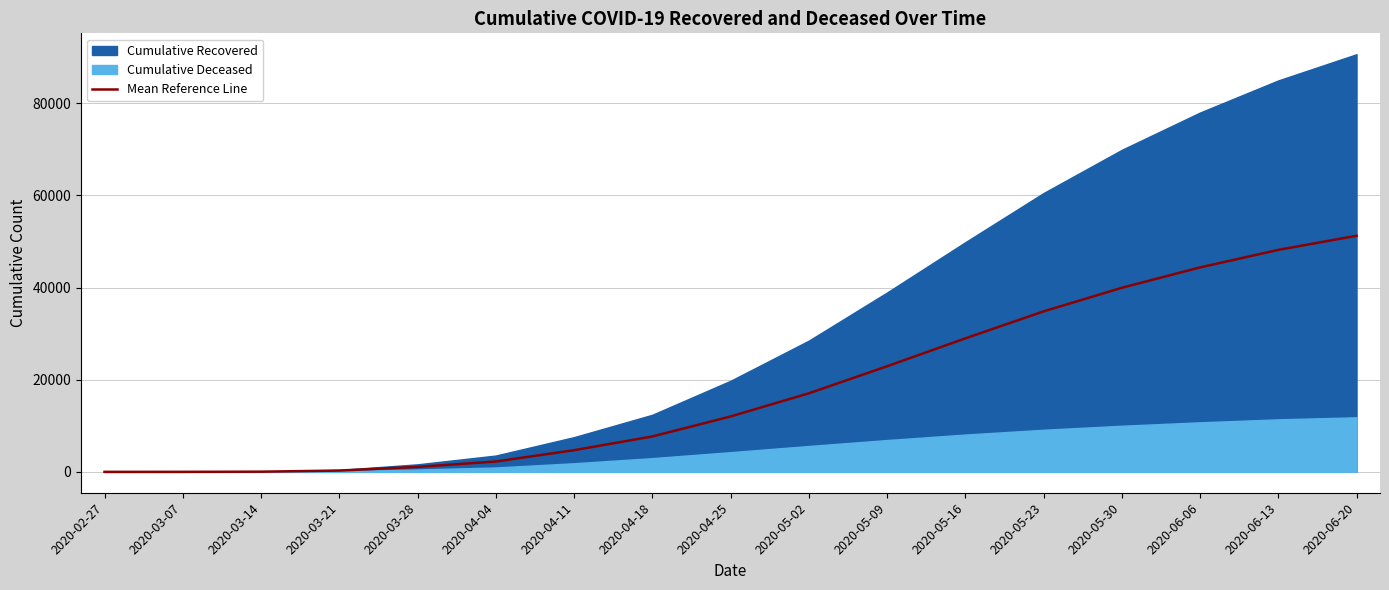

List the labels in order of value, largest first.

2020-06-20, 2020-06-13, 2020-06-06, 2020-05-30, 2020-05-23, 2020-05-16, 2020-05-09, 2020-05-02, 2020-04-25, 2020-04-18, 2020-04-11, 2020-04-04, 2020-03-28, 2020-03-21, 2020-03-14, 2020-03-07, 2020-02-27